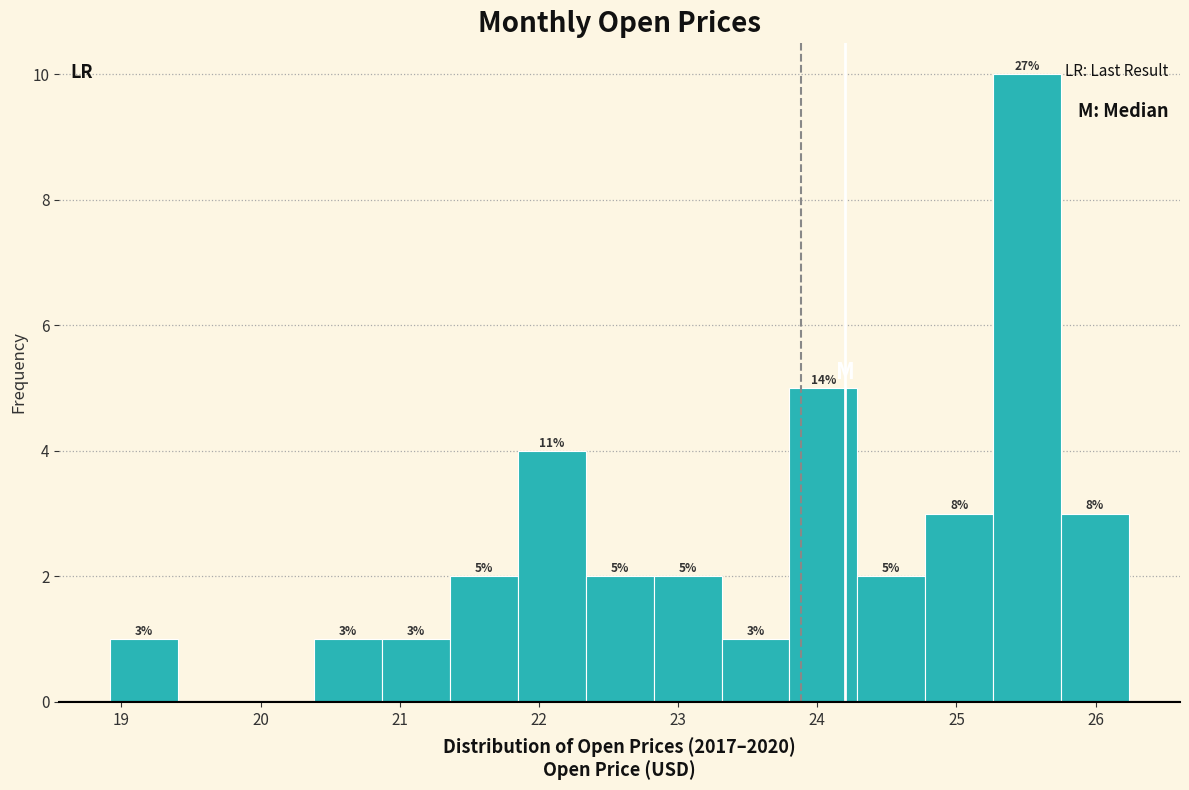

Which range on the x-axis has the tallest bar?

25.3 to 25.8